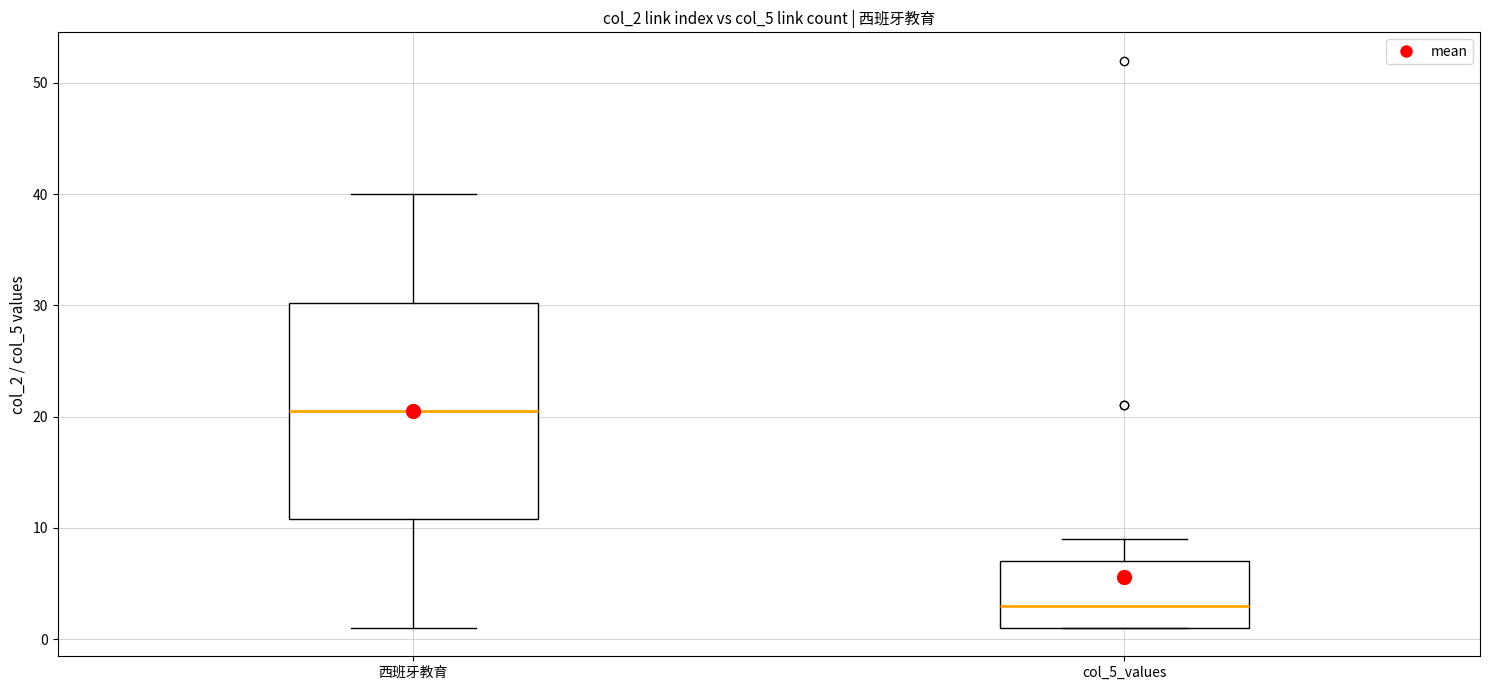

Reading left to right, read every box against the y-axis: the position of its median line, the range the box covers, and the ends of its whiskers. The values are not printed on the chart, so give them approximately, as read against the axis.

西班牙教育: median 21, box 11 to 30, whiskers 1 to 40
col_5_values: median 3, box 1 to 7, whiskers 1 to 9